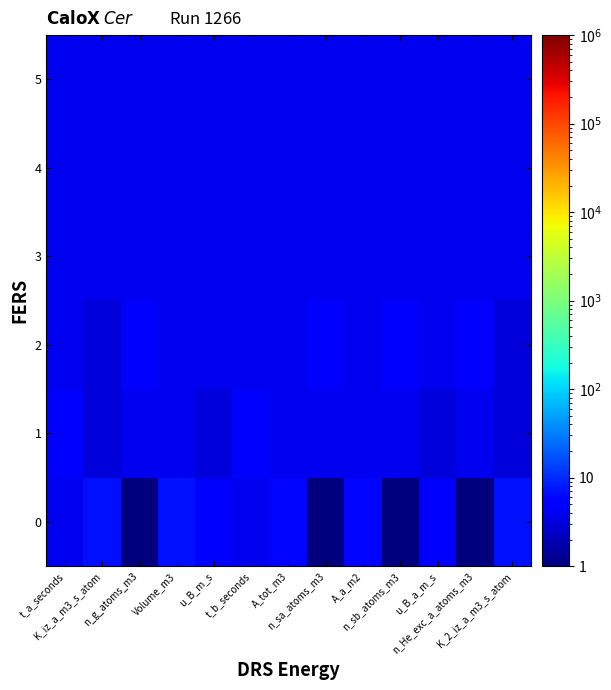

Reading right to left, list all the values displayed in this chart.

0: K_2_iz_a_m3_s_atom=7	n_He_exc_a_atoms_m3=1	u_B_a_m_s=5	n_sb_atoms_m3=1	A_a_m2=6	n_sa_atoms_m3=1	A_tot_m3=6	t_b_seconds=4	u_B_m_s=5	Volume_m3=7	n_g_atoms_m3=1	K_iz_a_m3_s_atom=7	t_a_seconds=4
1: K_2_iz_a_m3_s_atom=3	n_He_exc_a_atoms_m3=4	u_B_a_m_s=3	n_sb_atoms_m3=4	A_a_m2=4	n_sa_atoms_m3=4	A_tot_m3=4	t_b_seconds=5	u_B_m_s=3	Volume_m3=4	n_g_atoms_m3=4	K_iz_a_m3_s_atom=3	t_a_seconds=5
2: K_2_iz_a_m3_s_atom=3	n_He_exc_a_atoms_m3=5	u_B_a_m_s=4	n_sb_atoms_m3=5	A_a_m2=4	n_sa_atoms_m3=5	A_tot_m3=4	t_b_seconds=4	u_B_m_s=4	Volume_m3=4	n_g_atoms_m3=5	K_iz_a_m3_s_atom=3	t_a_seconds=4
3: K_2_iz_a_m3_s_atom=4	n_He_exc_a_atoms_m3=4	u_B_a_m_s=4	n_sb_atoms_m3=4	A_a_m2=4	n_sa_atoms_m3=4	A_tot_m3=4	t_b_seconds=4	u_B_m_s=4	Volume_m3=4	n_g_atoms_m3=4	K_iz_a_m3_s_atom=4	t_a_seconds=4
4: K_2_iz_a_m3_s_atom=4	n_He_exc_a_atoms_m3=4	u_B_a_m_s=4	n_sb_atoms_m3=4	A_a_m2=4	n_sa_atoms_m3=4	A_tot_m3=4	t_b_seconds=4	u_B_m_s=4	Volume_m3=4	n_g_atoms_m3=4	K_iz_a_m3_s_atom=4	t_a_seconds=4
5: K_2_iz_a_m3_s_atom=4	n_He_exc_a_atoms_m3=4	u_B_a_m_s=4	n_sb_atoms_m3=4	A_a_m2=4	n_sa_atoms_m3=4	A_tot_m3=4	t_b_seconds=4	u_B_m_s=4	Volume_m3=4	n_g_atoms_m3=4	K_iz_a_m3_s_atom=4	t_a_seconds=4